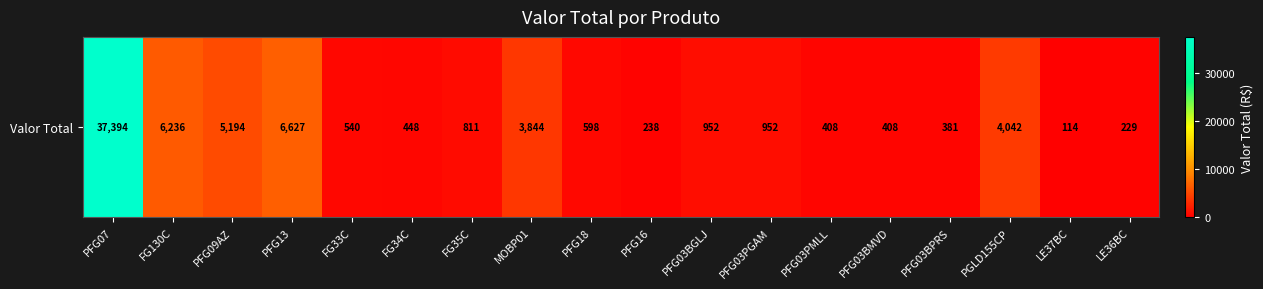

Count the number of categories in the chart.

18